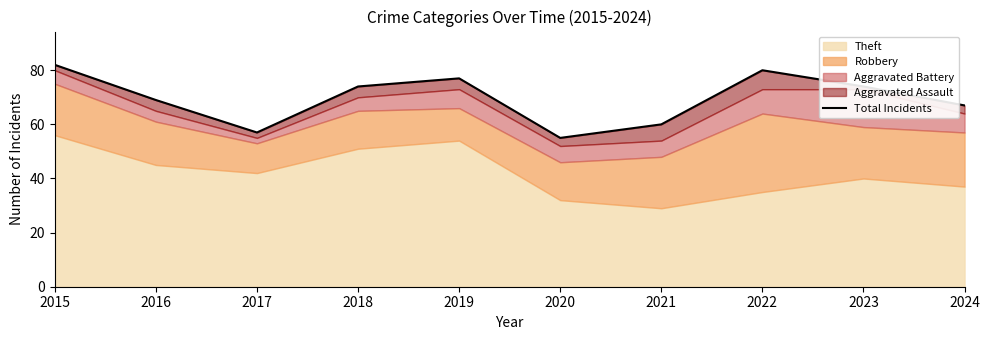

Approximately how many times larger is the value at 2022 compared to 2021?

1.3